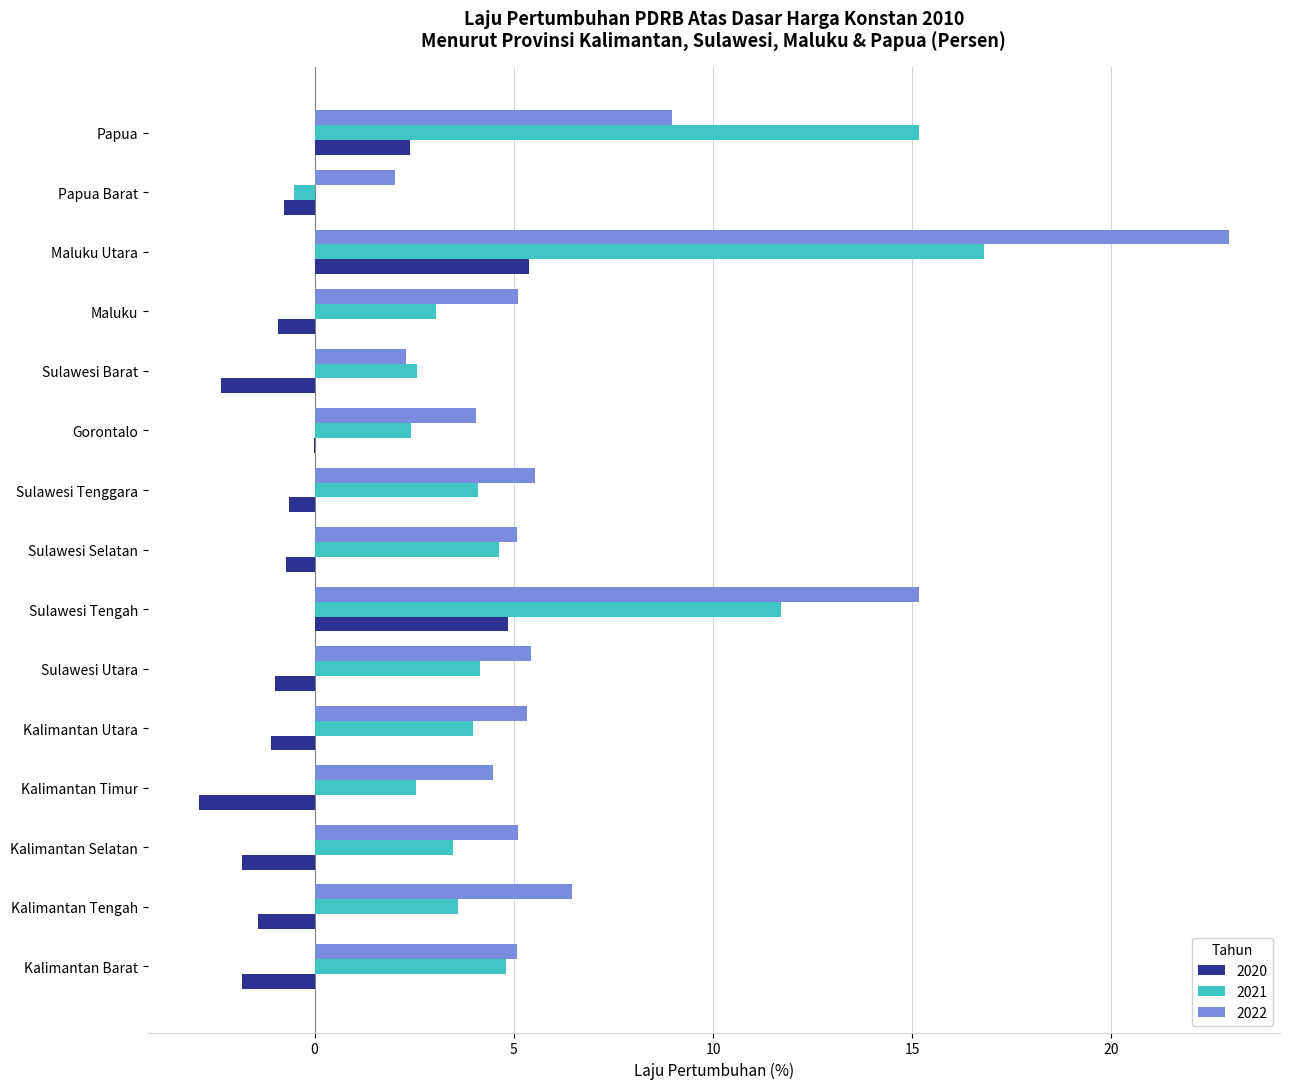

At which category does the chart reach its peak across all series?

Maluku Utara